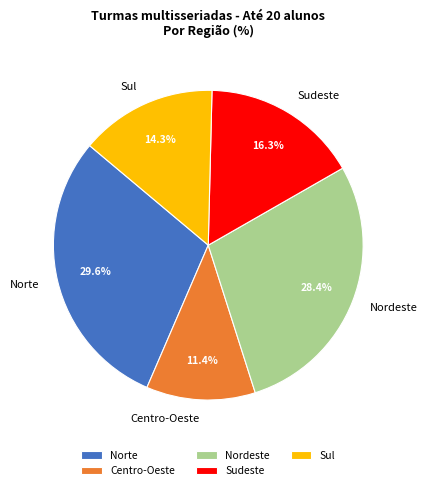

To the nearest percent, what portion does Centro-Oeste represent?

11%